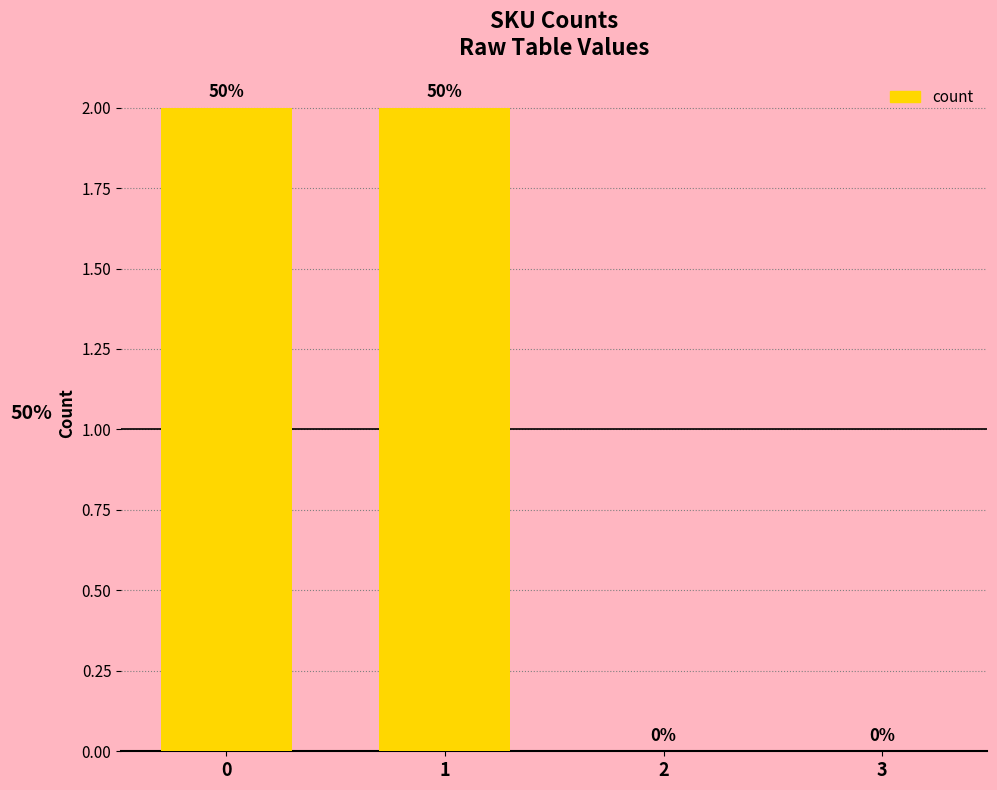

True or false: the data shows 3 at 0.

False